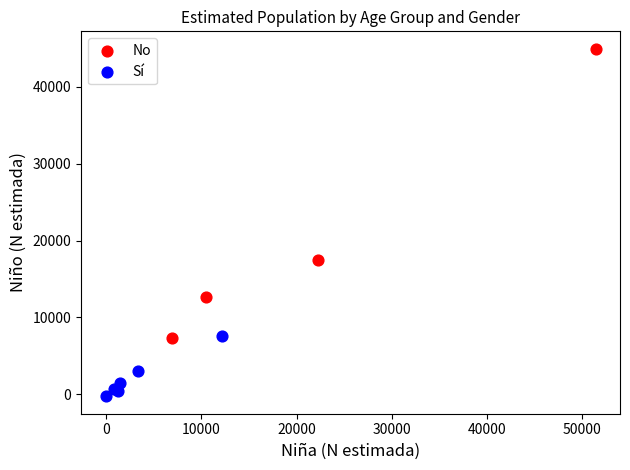

Which series reaches the maximum Y coordinate?

No